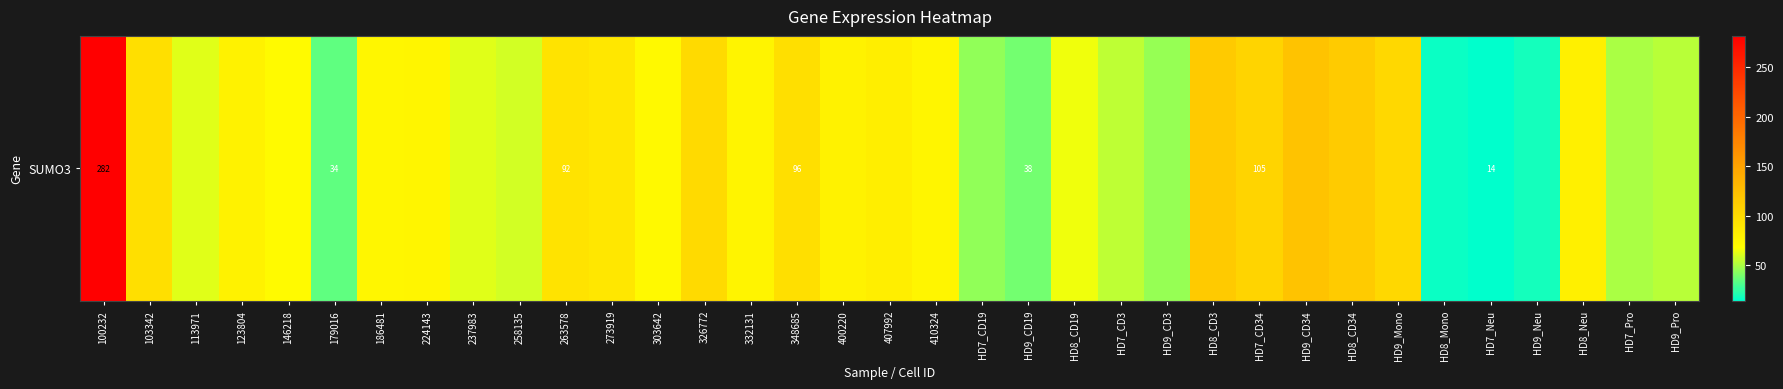

How many categories are shown in the chart?

35